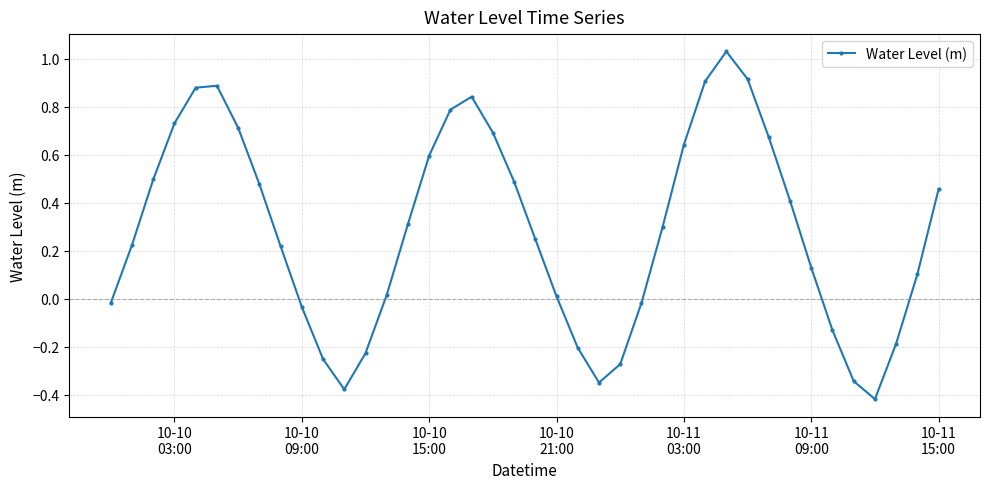

What is the difference between the maximum and second lowest values?

1.4